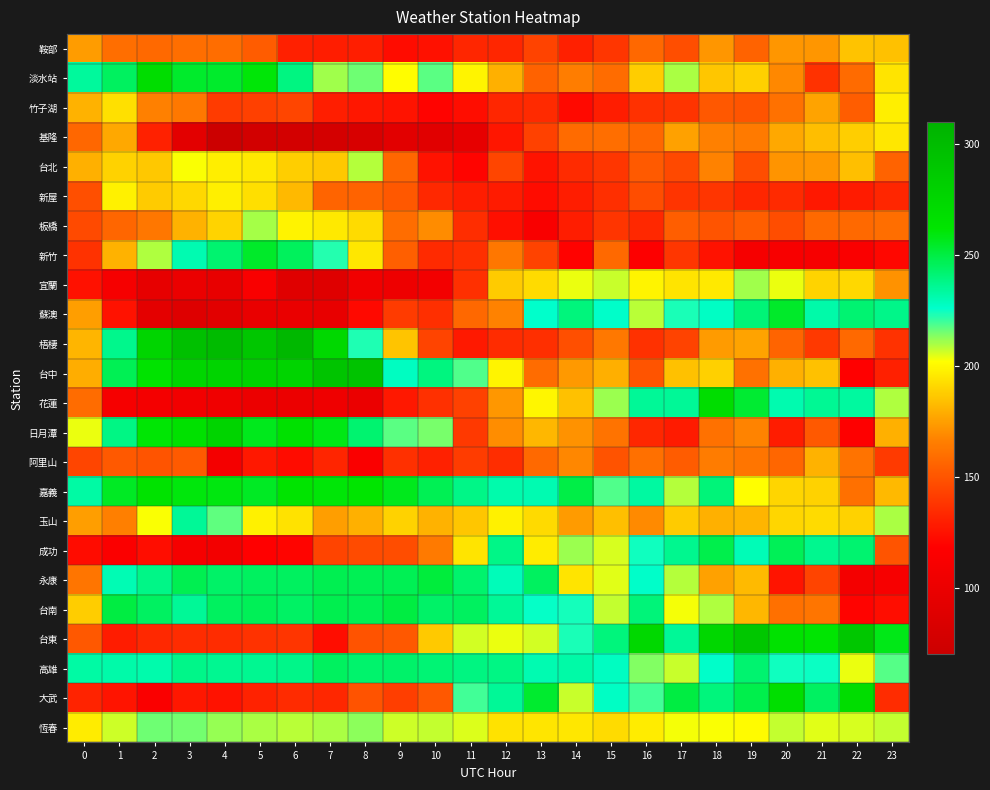

What is the total value across all series at 23?

4142.1